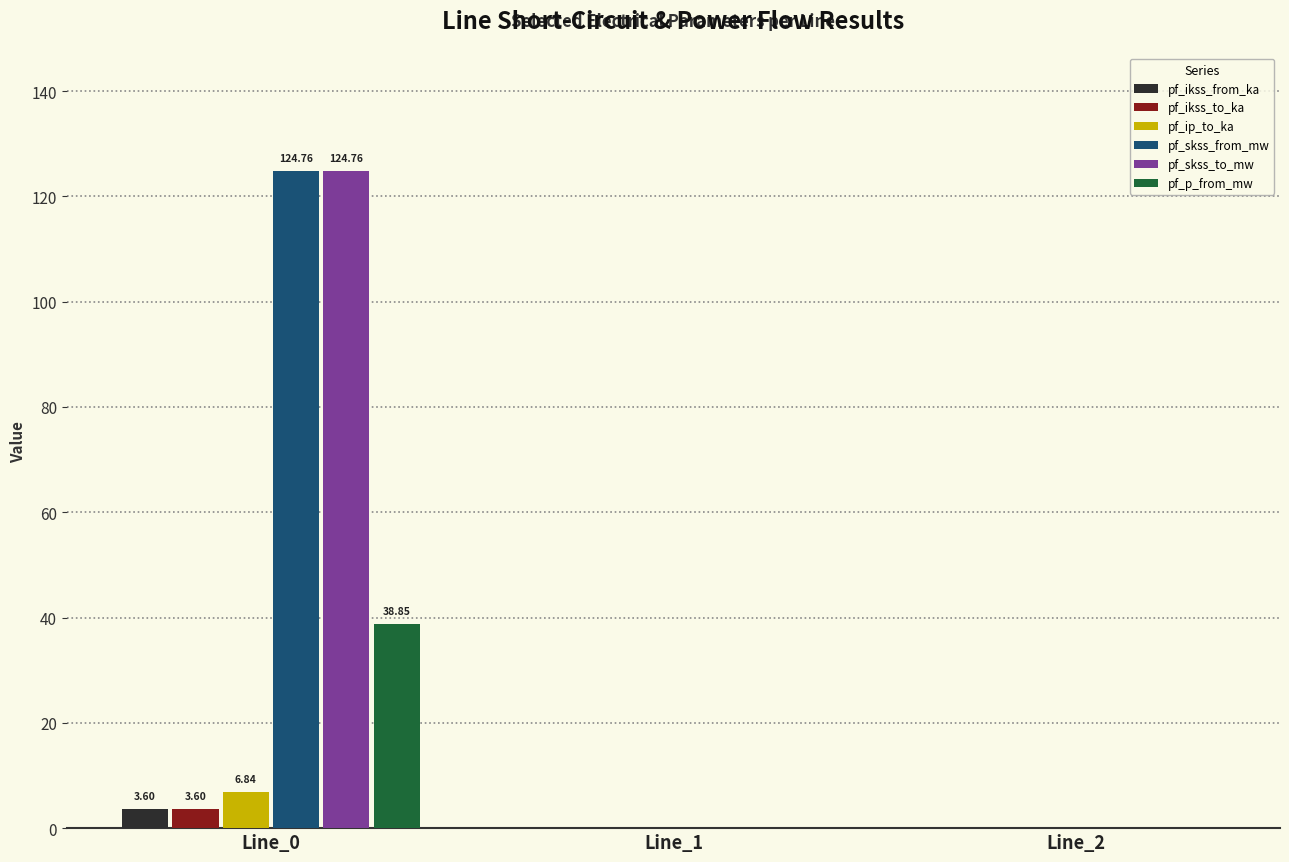

What is the greatest value displayed?

124.8